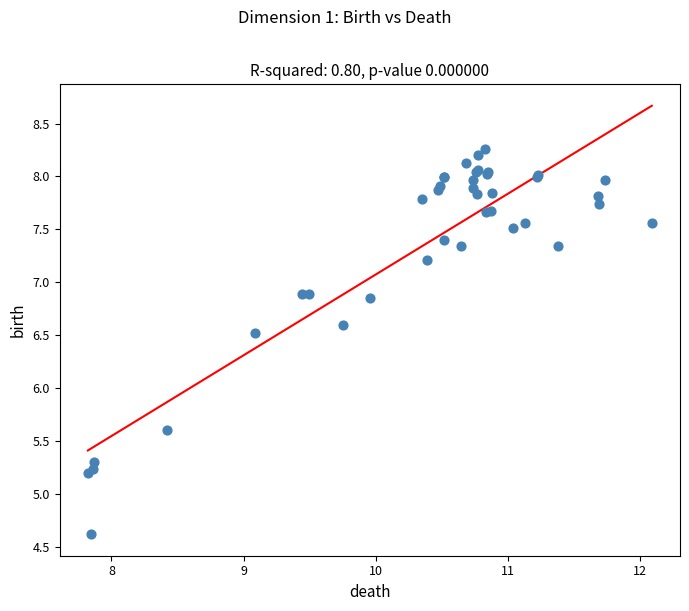

What Y value in the scatter plot is closest to 6?

5.6